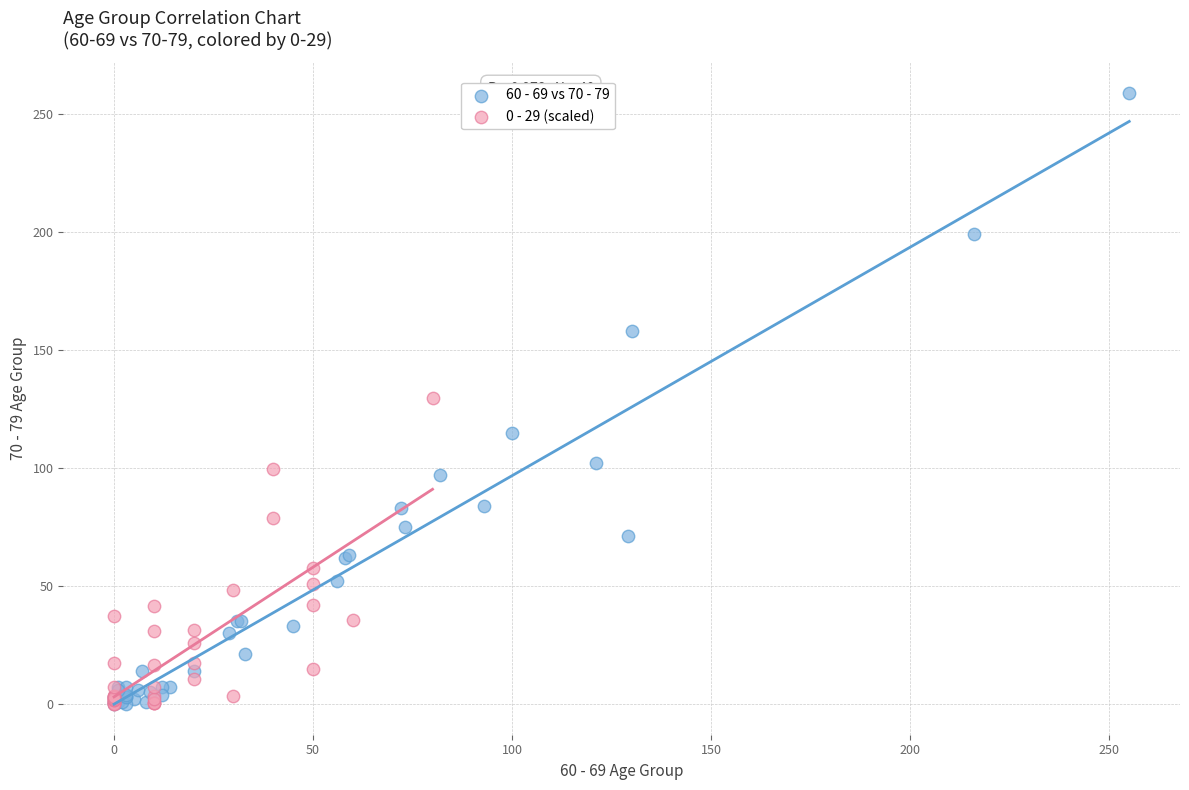

Which series reaches the maximum Y coordinate?

60 - 69 vs 70 - 79